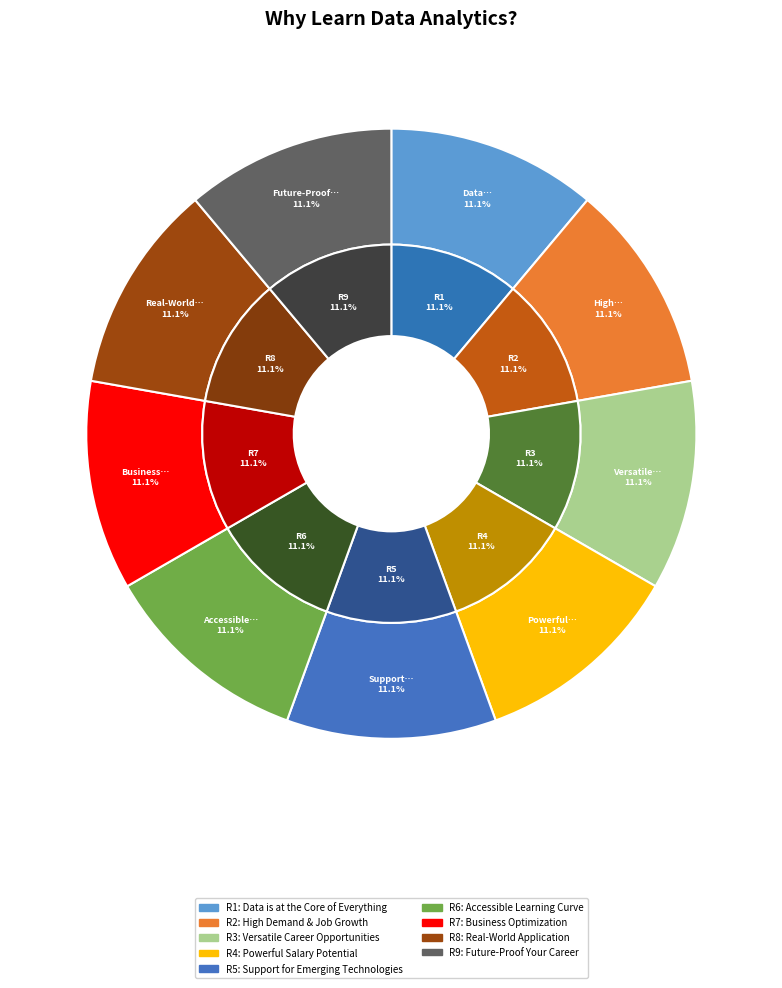

Does Data is at the Core of Everything represent more than half of the total?

No